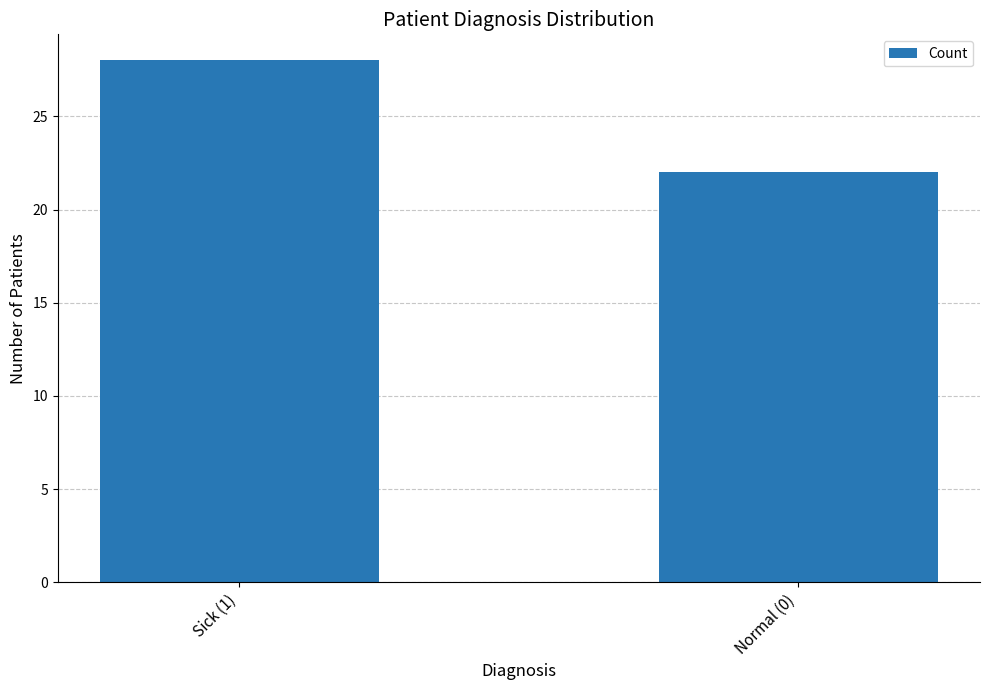

Reading left to right, extract all data points from this chart.

28	22